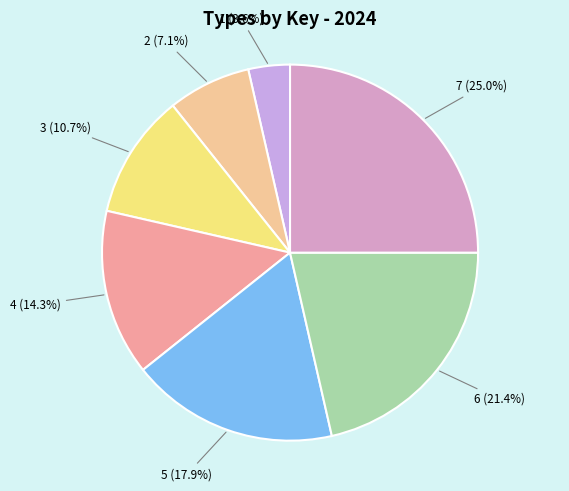

Count the number of slices in the pie.

7